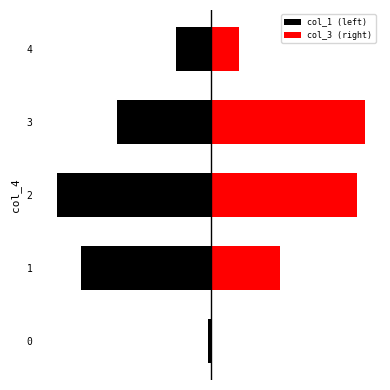

Reading left to right, what are all the values shown in this chart?

col_1 (left): -2.1	-84.5	-100.0	-61.3	-22.5
col_3 (right): 0.0	44.9	94.8	100.0	18.0